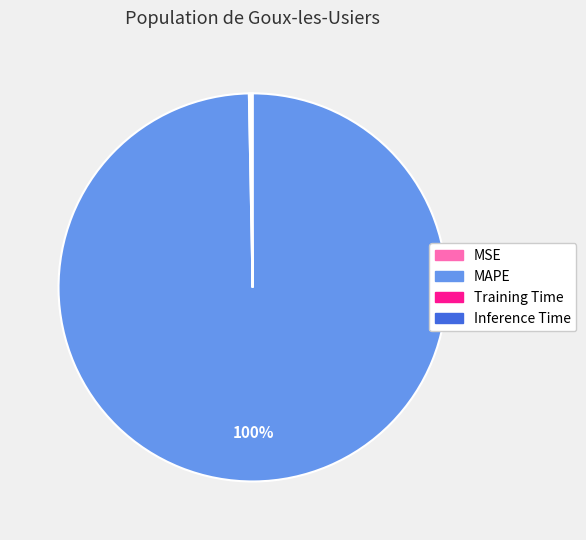

Which category has the biggest portion of the pie?

MAPE